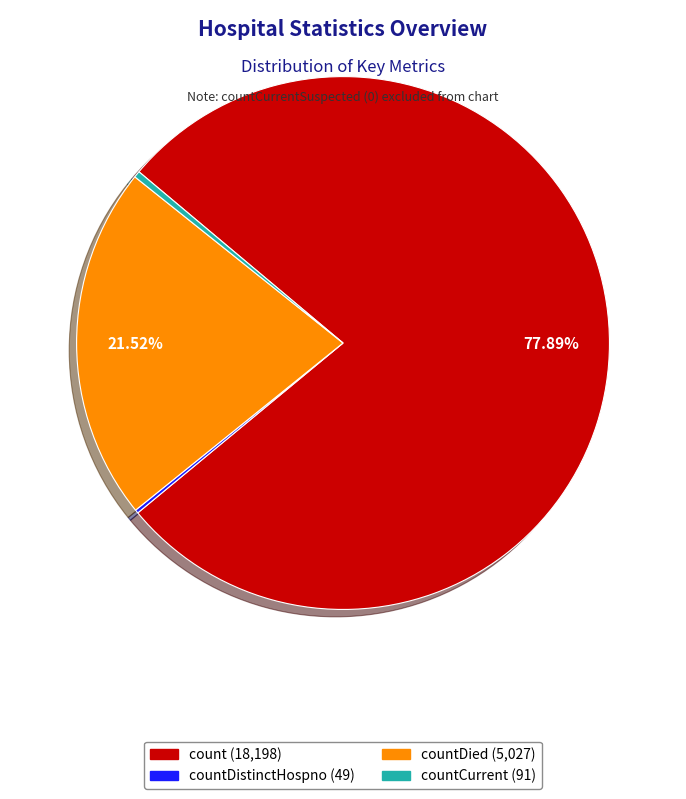

Is there a majority slice in this chart?

Yes